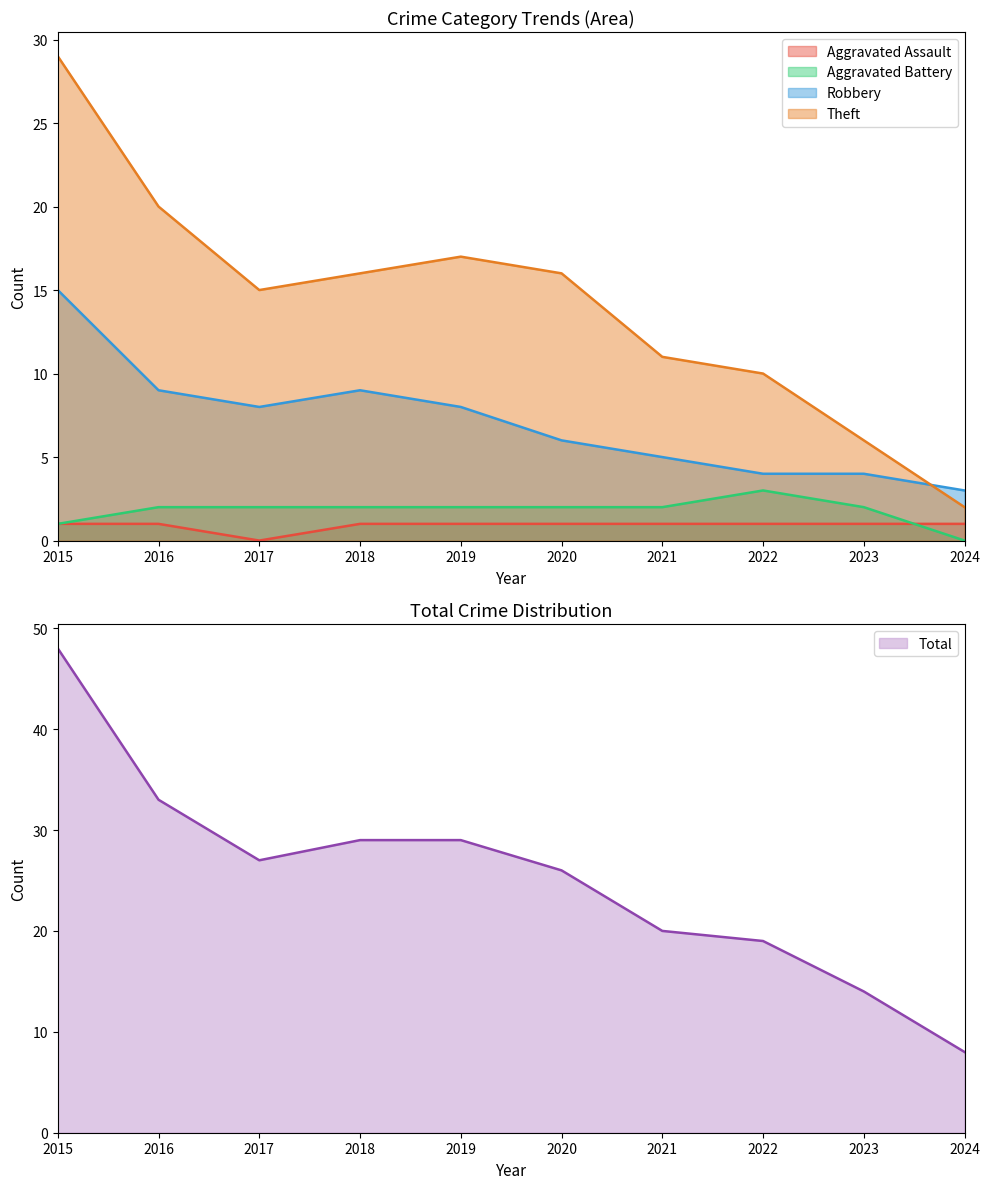

List the series in order of their peak value, highest first.

Total, Theft, Robbery, Aggravated Battery, Aggravated Assault